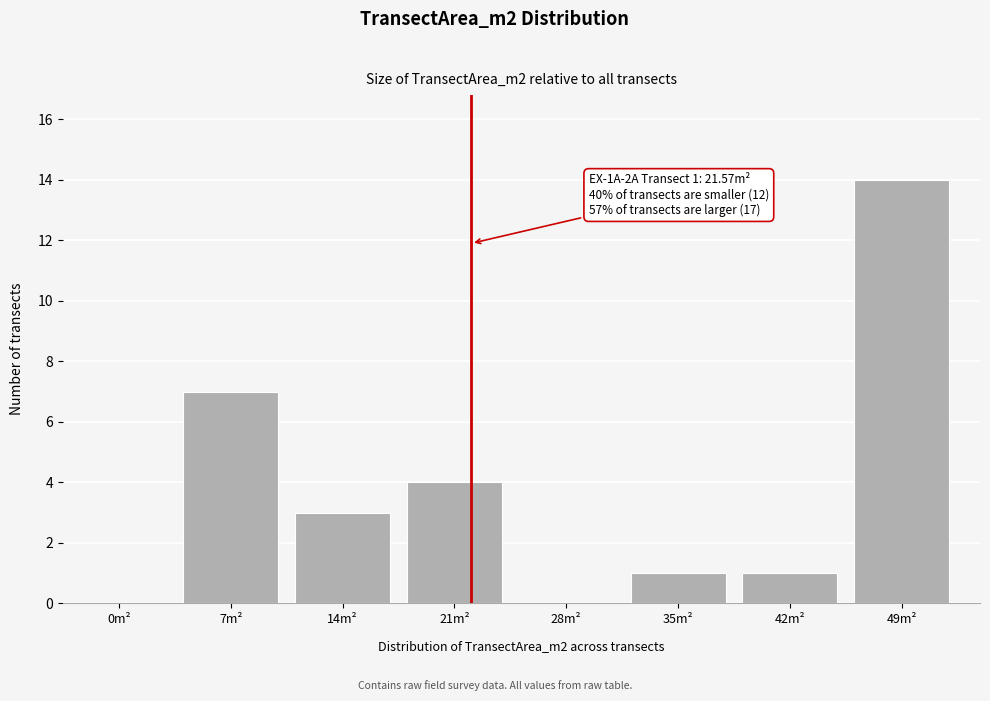

Reading left to right, extract all data points from this chart.

0m²=0	7m²=7	14m²=3	21m²=4	28m²=0	35m²=1	42m²=1	49m²=14